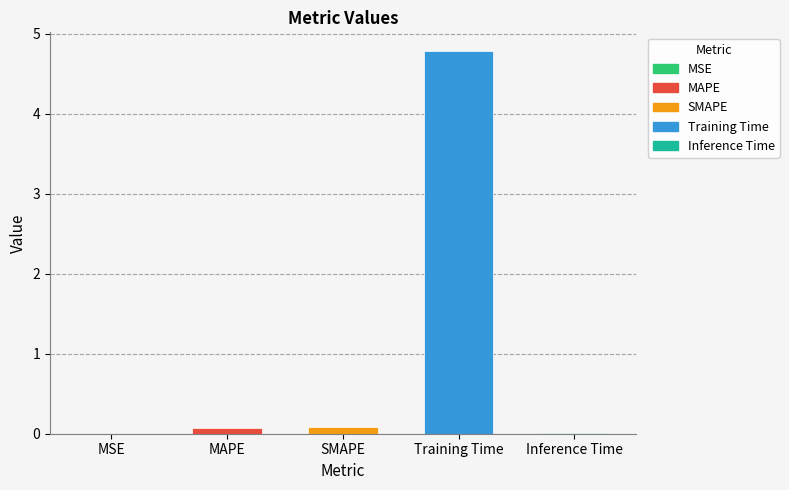

Is it true that the value at SMAPE is 0.1?

True